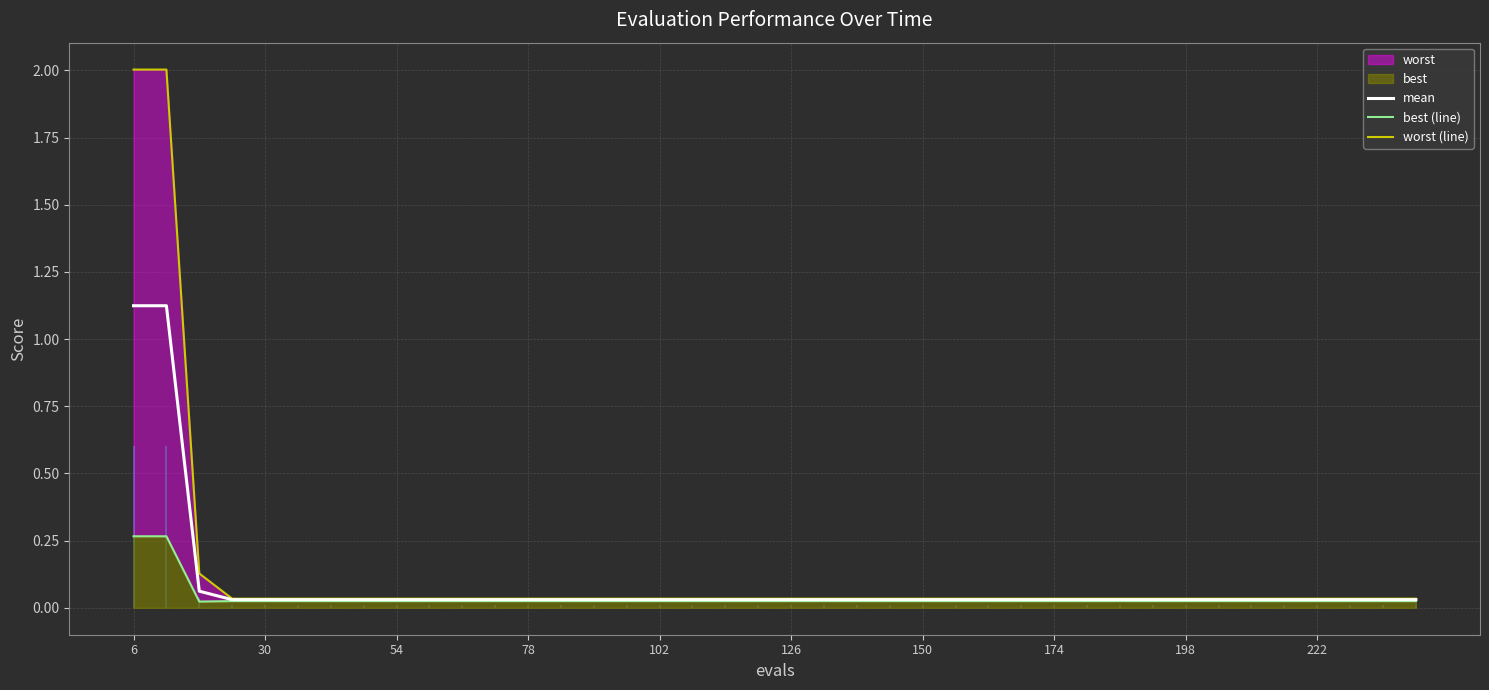

Count the number of data series in this chart.

3